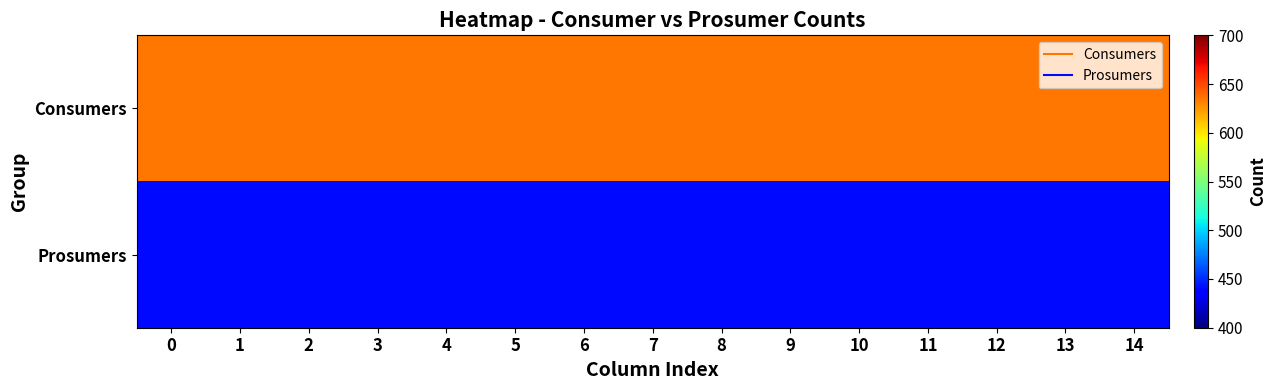

Rank the series at 4 from highest to lowest value.

Consumers, Prosumers